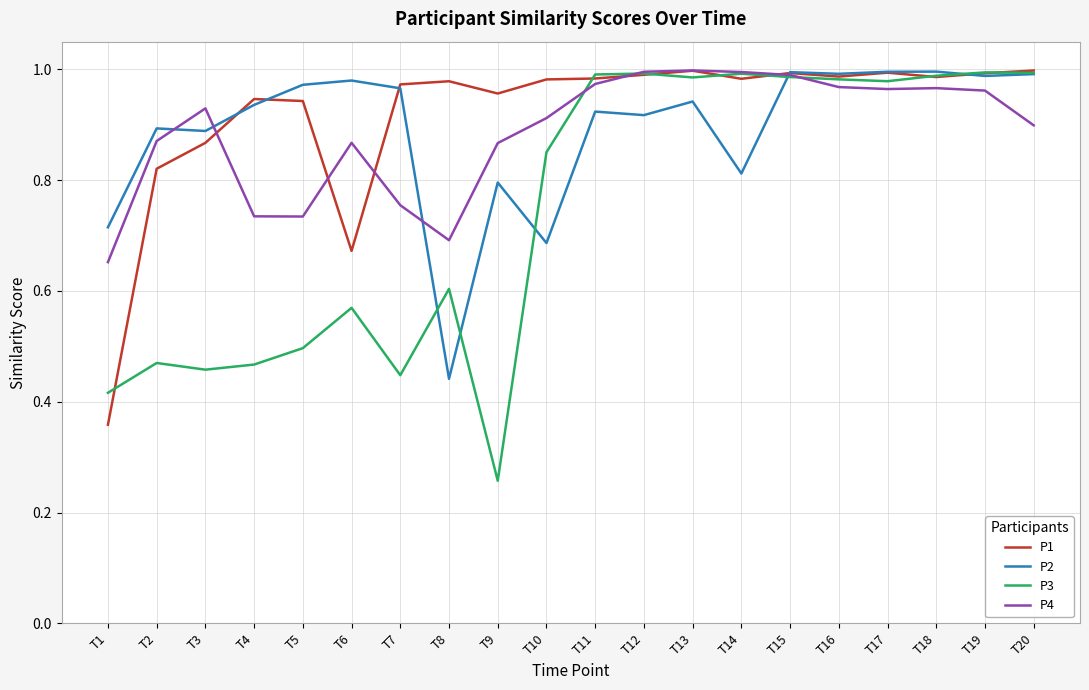

Is it true that P4 equals 0.7 at T8?

True